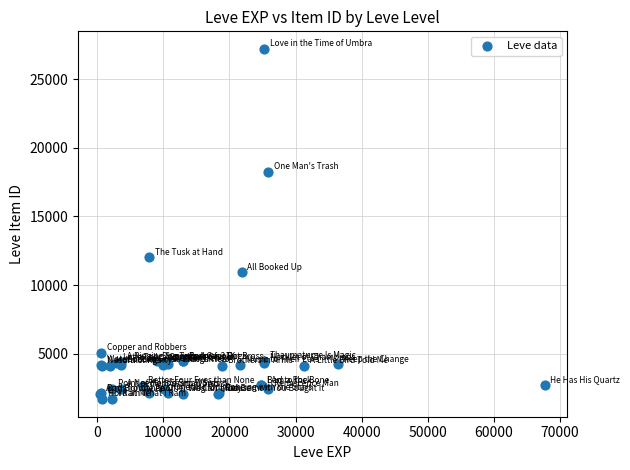

What Y value in the scatter plot is closest to 14448?

12018